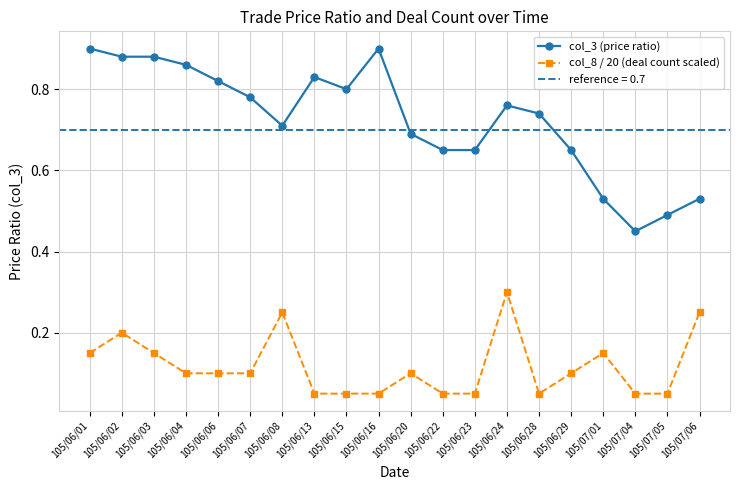

At which label does col_8 / 20 (deal count scaled) reach its peak?

105/06/24